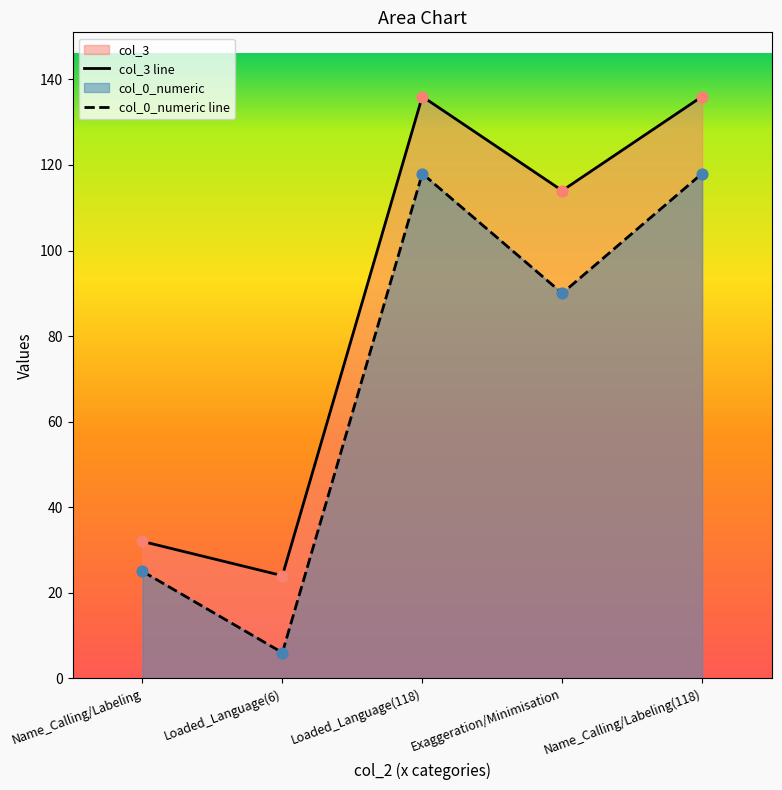

What is the total value across all series at Name_Calling/Labeling(118)?

254